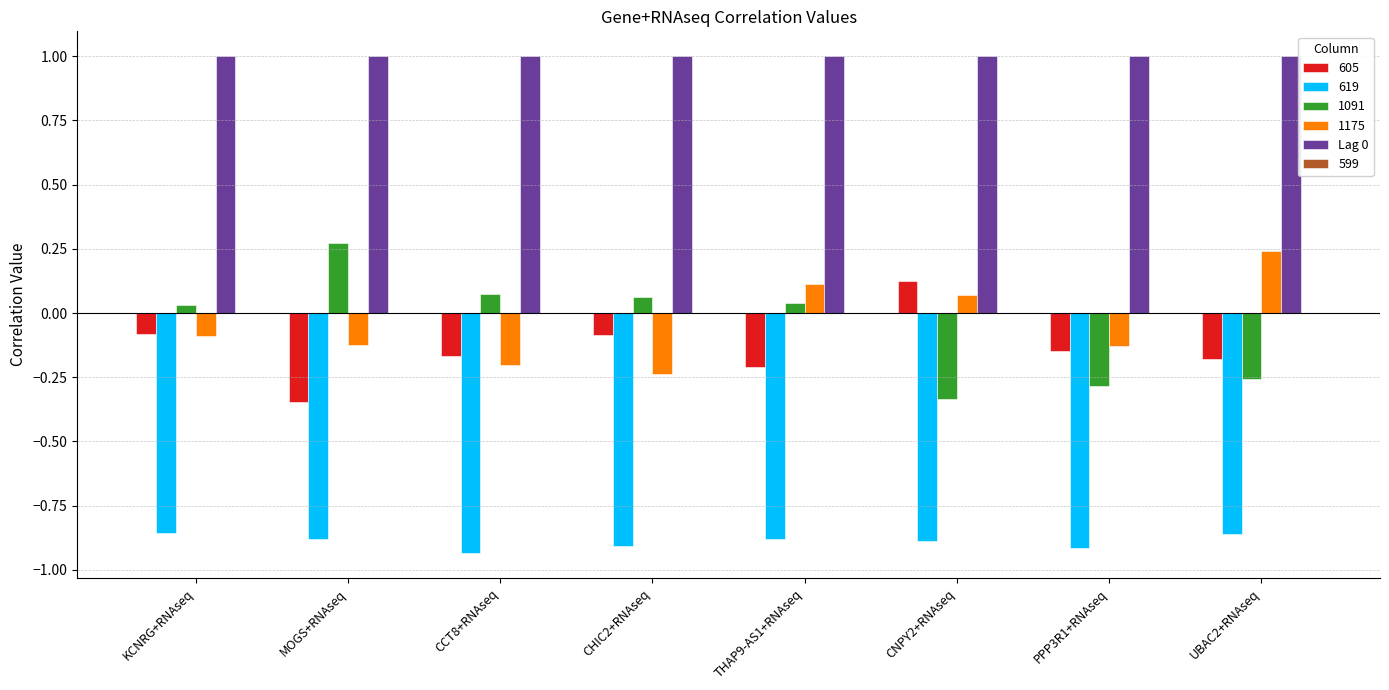

What is the difference between the maximum and minimum values in the 1175 series?

0.5